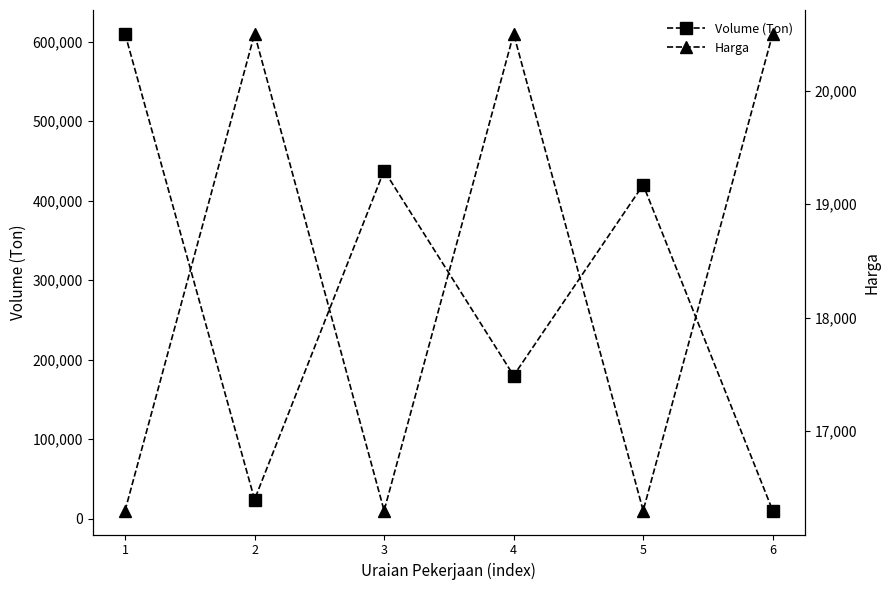

Reading right to left, what are all the values shown in this chart?

Volume (Ton): 6=10000	5=420000	4=180000	3=438000	2=24000	1=610000
Harga: 6=20500	5=16300	4=20500	3=16300	2=20500	1=16300